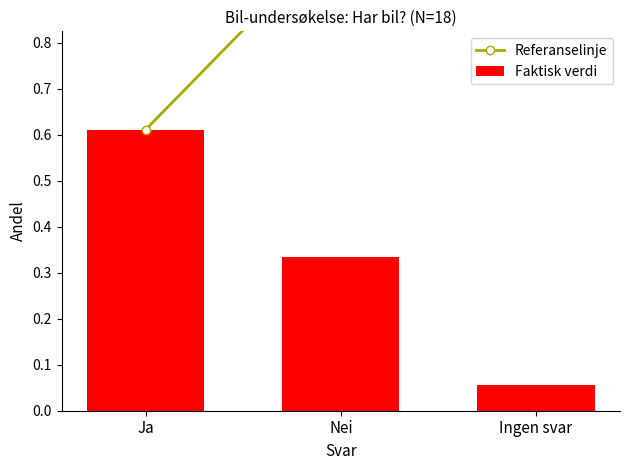

At how many categories does at least one series exceed 0?

3